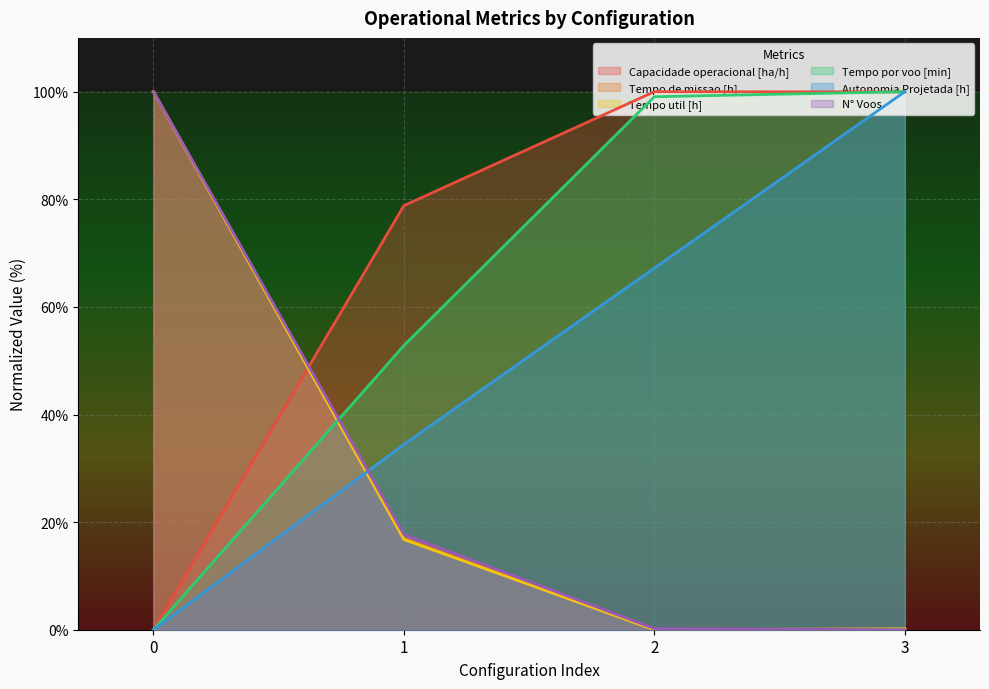

List the labels in order of Tempo de missao [h] value, smallest first.

2, 3, 1, 0